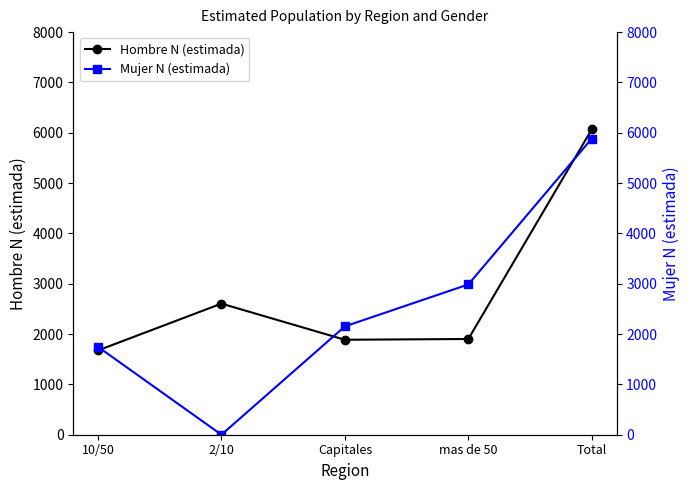

Rank the series by their average value, from highest to lowest.

Hombre N (estimada), Mujer N (estimada)